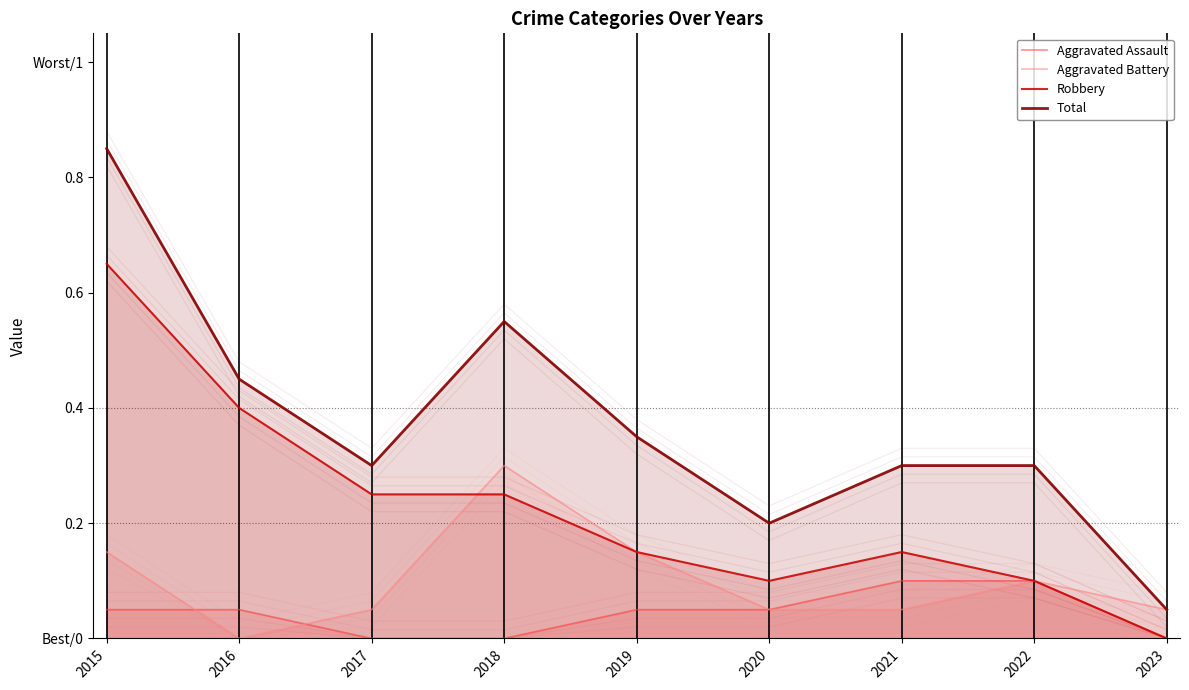

At which category does Total reach its first local peak?

2018